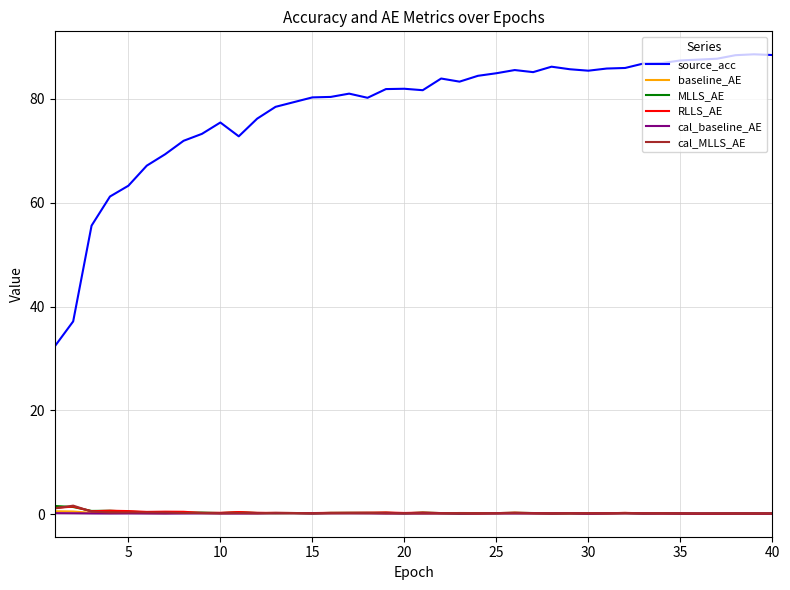

In RLLS_AE, how many points are lower than both neighbors (excluding endpoints)?

9